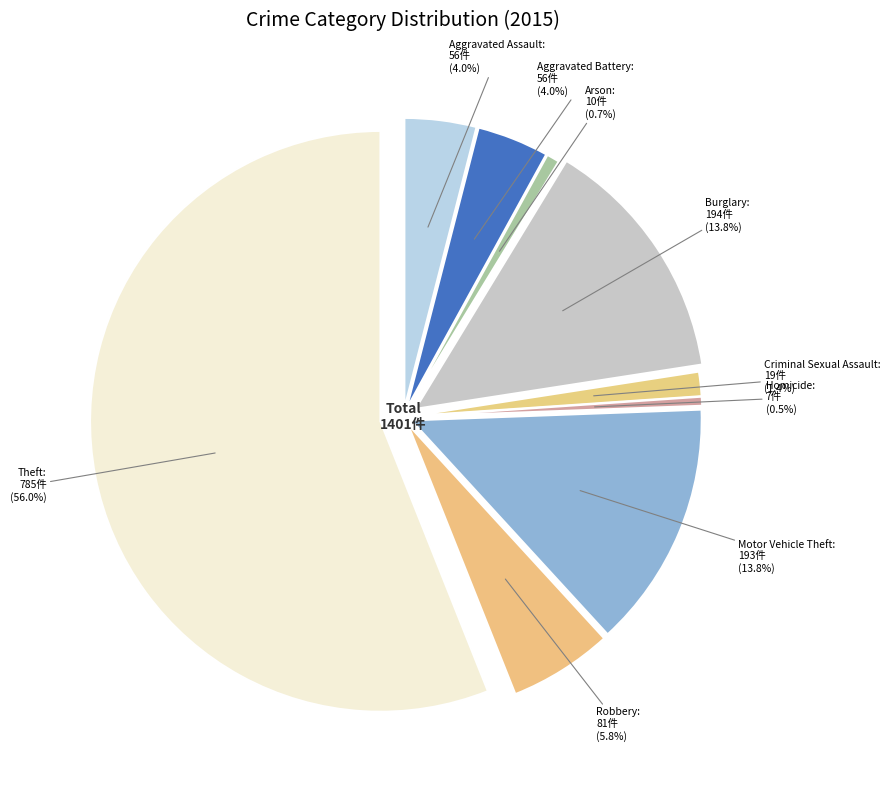

Rank the categories by value from lowest to highest.

Homicide, Arson, Criminal Sexual Assault, Aggravated Assault, Aggravated Battery, Robbery, Motor Vehicle Theft, Burglary, Theft